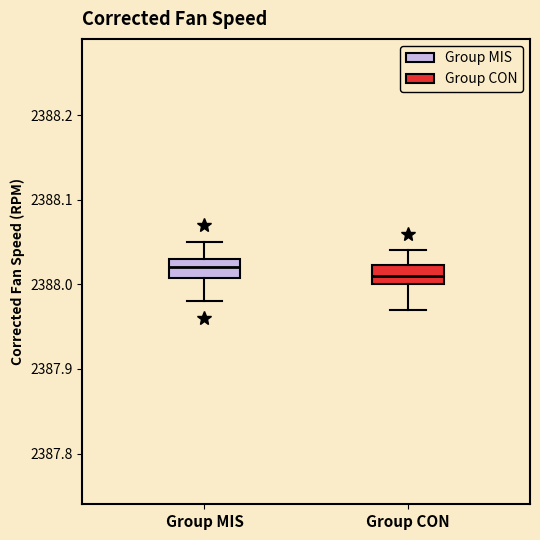

Reading left to right, read every box against the y-axis: the position of its median line, the range the box covers, and the ends of its whiskers. The values are not printed on the chart, so give them approximately, as read against the axis.

Group MIS: median 2388.02, box 2388.01 to 2388.03, whiskers 2387.98 to 2388.05
Group CON: median 2388.01, box 2388.00 to 2388.02, whiskers 2387.97 to 2388.04